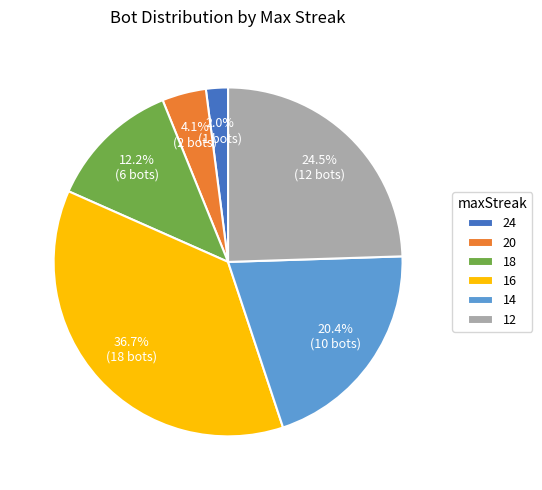

Which category has the smallest portion of the pie?

24